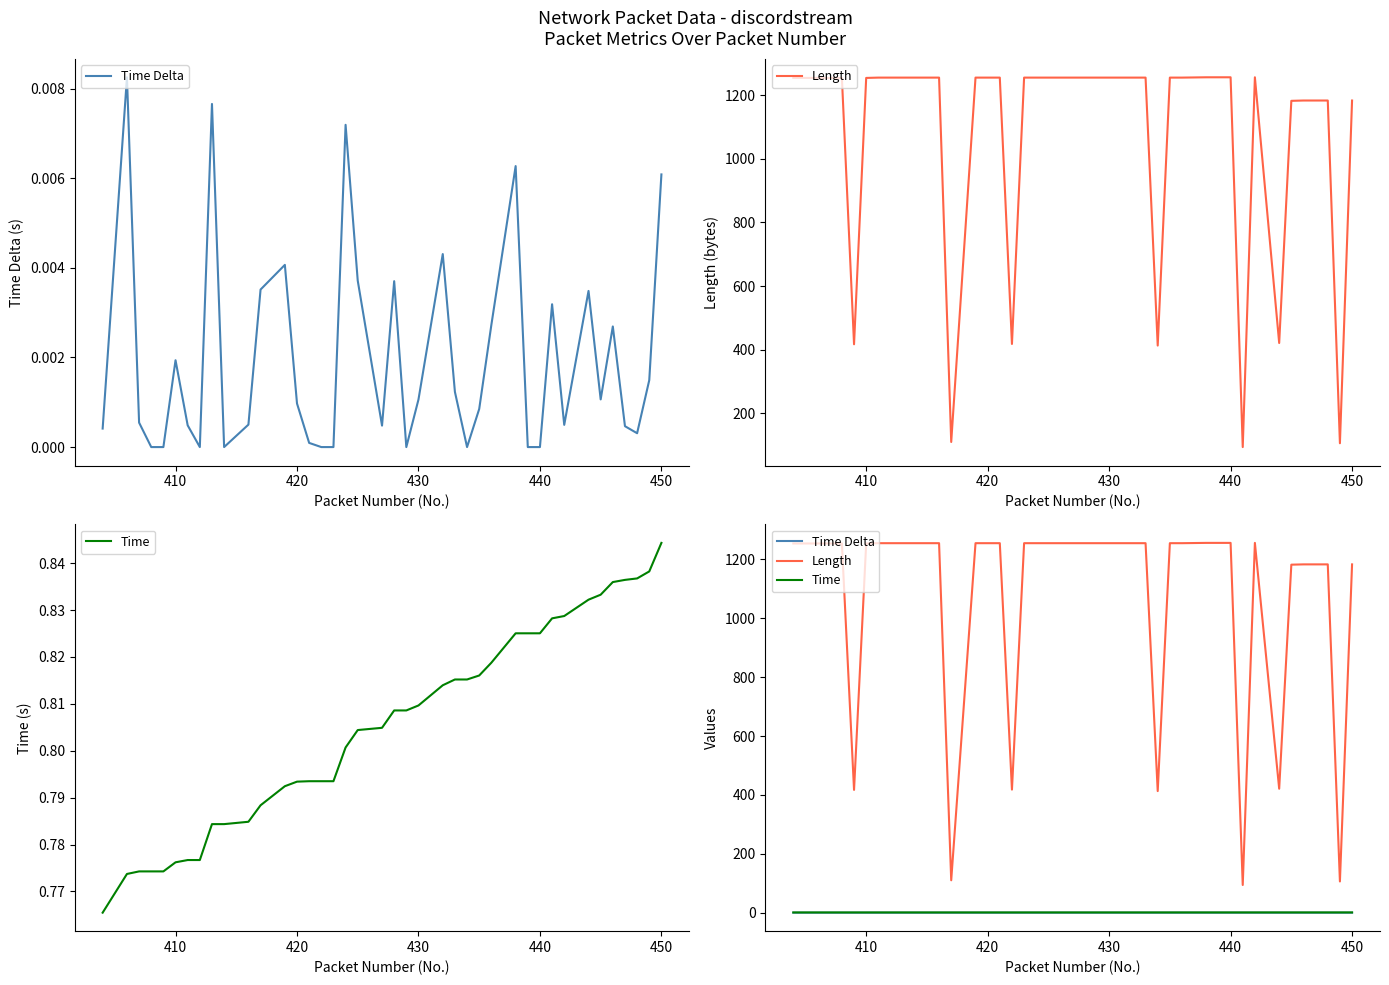

Does the chart have visible grid lines?

No